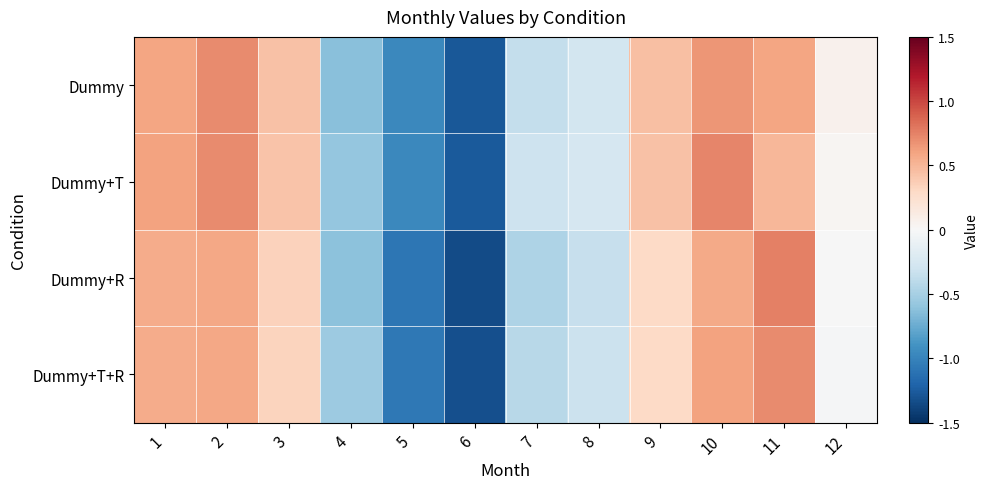

What is the minimum value shown in the chart?

-1.3